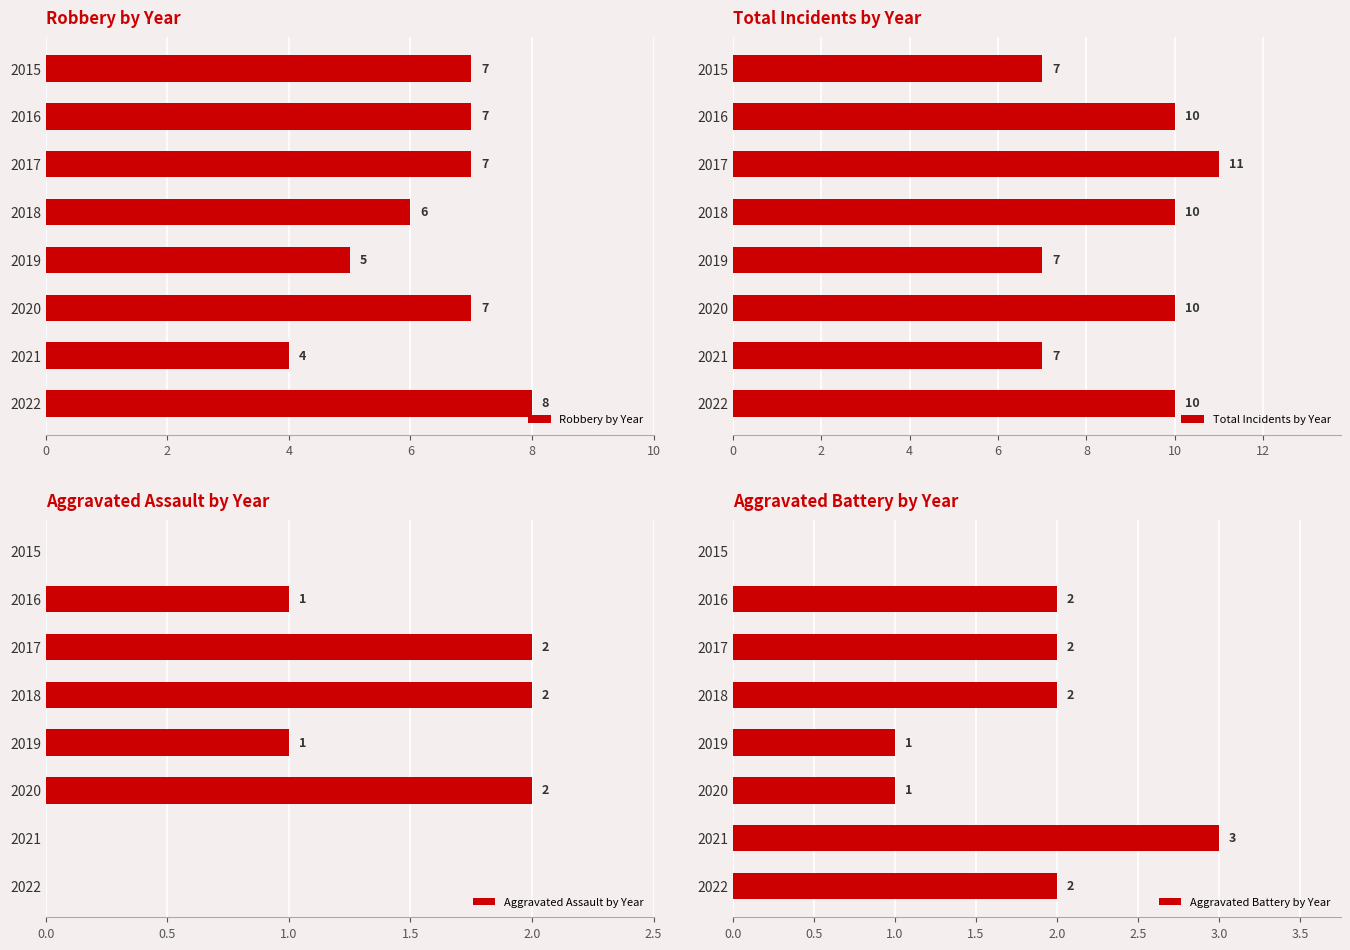

Which category has the lowest value in the Robbery by Year series?

2021